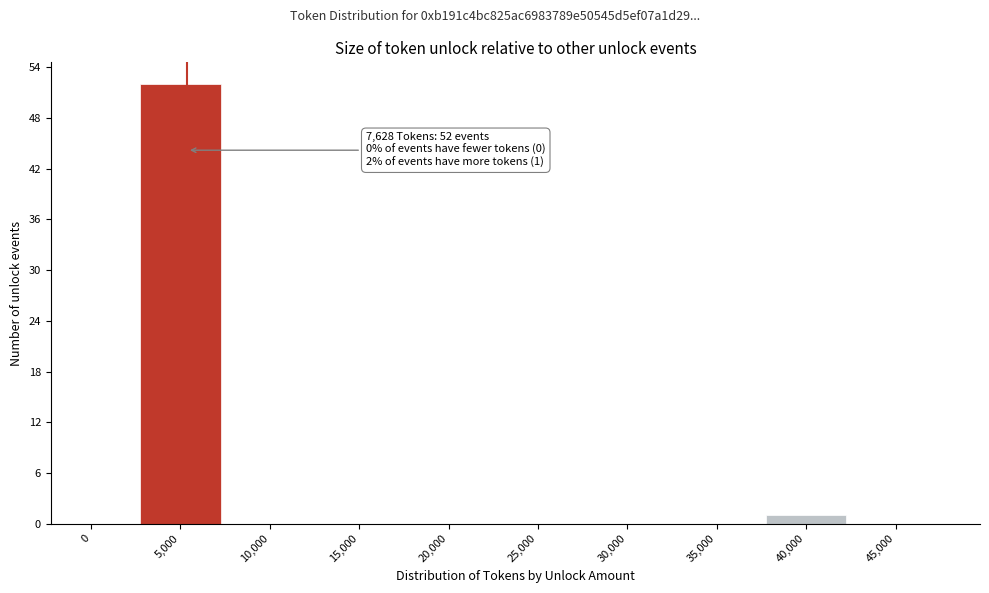

Reading left to right, list all the values displayed in this chart.

0=0	5,000=52	10,000=0	15,000=0	20,000=0	25,000=0	30,000=0	35,000=0	40,000=1	45,000=0